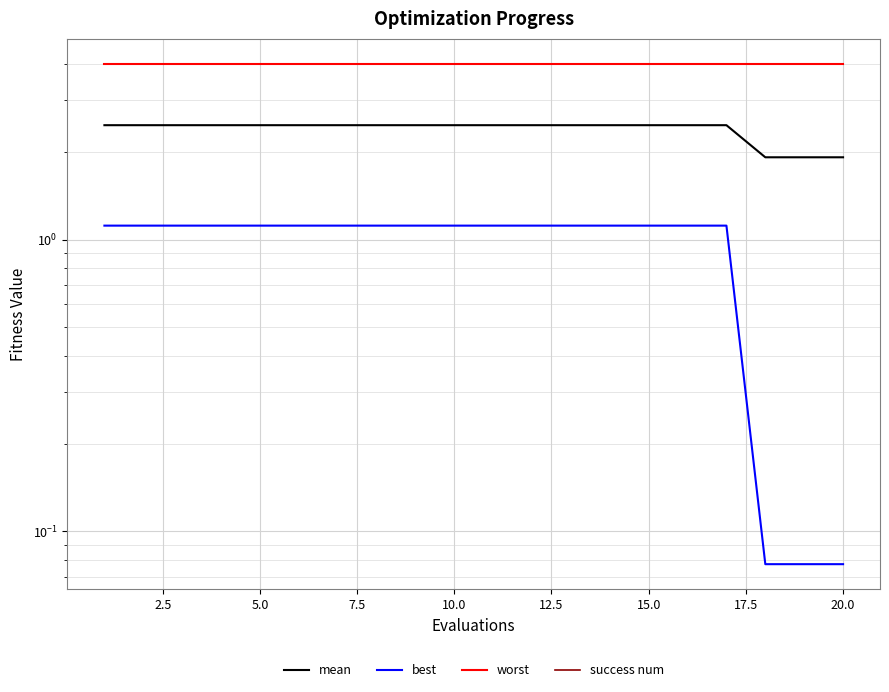

How many distinct data groups are displayed?

4